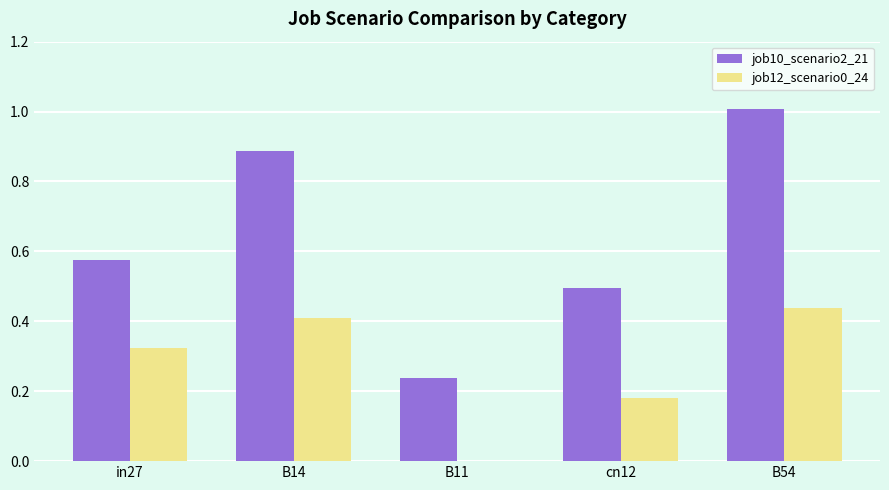

What is the total value across all series at B54?

1.4